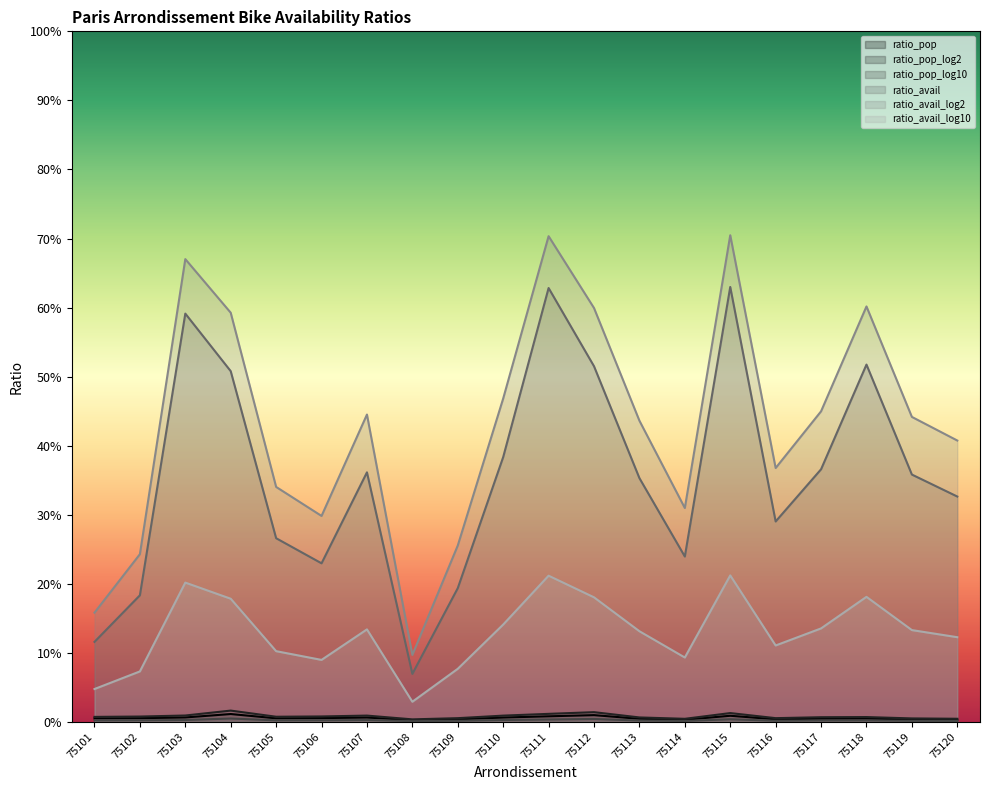

Reading left to right, transcribe all the data shown in this chart.

ratio_pop: 0.0	0.0	0.0	0.0	0.0	0.0	0.0	0.0	0.0	0.0	0.0	0.0	0.0	0.0	0.0	0.0	0.0	0.0	0.0	0.0
ratio_pop_log2: 0.0	0.0	0.0	0.0	0.0	0.0	0.0	0.0	0.0	0.0	0.0	0.0	0.0	0.0	0.0	0.0	0.0	0.0	0.0	0.0
ratio_pop_log10: 0.0	0.0	0.0	0.0	0.0	0.0	0.0	0.0	0.0	0.0	0.0	0.0	0.0	0.0	0.0	0.0	0.0	0.0	0.0	0.0
ratio_avail: 0.1	0.2	0.6	0.5	0.3	0.2	0.4	0.1	0.2	0.4	0.6	0.5	0.4	0.2	0.6	0.3	0.4	0.5	0.4	0.3
ratio_avail_log2: 0.0	0.1	0.2	0.2	0.1	0.1	0.1	0.0	0.1	0.1	0.2	0.2	0.1	0.1	0.2	0.1	0.1	0.2	0.1	0.1
ratio_avail_log10: 0.2	0.2	0.7	0.6	0.3	0.3	0.4	0.1	0.3	0.5	0.7	0.6	0.4	0.3	0.7	0.4	0.4	0.6	0.4	0.4